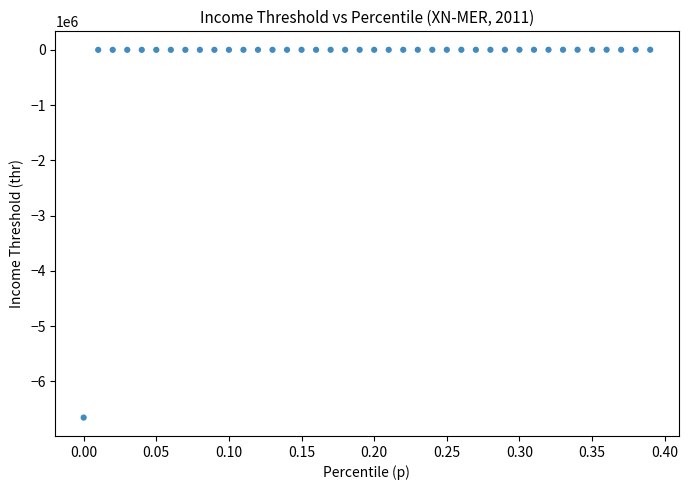

What is the range of X values (max minus min)?

0.4